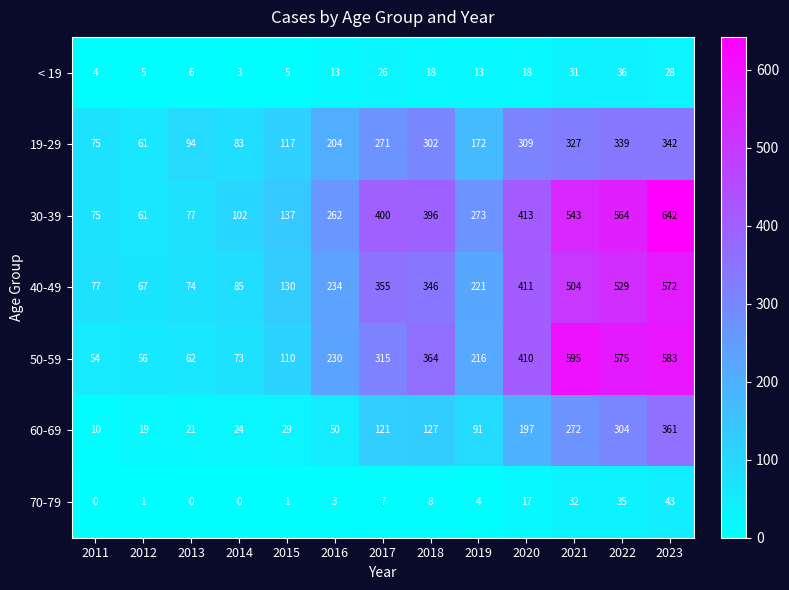

How many distinct data groups are displayed?

7